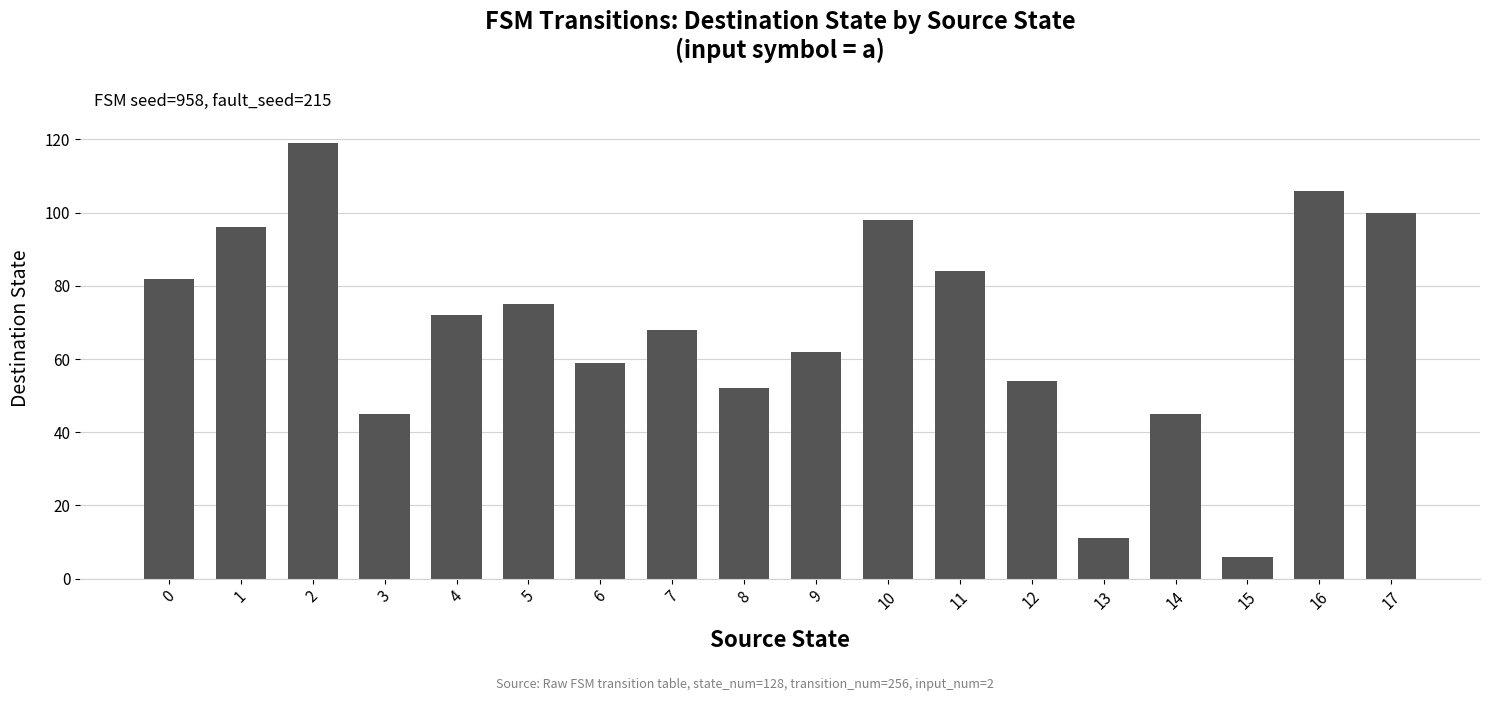

Count the number of categories in the chart.

18